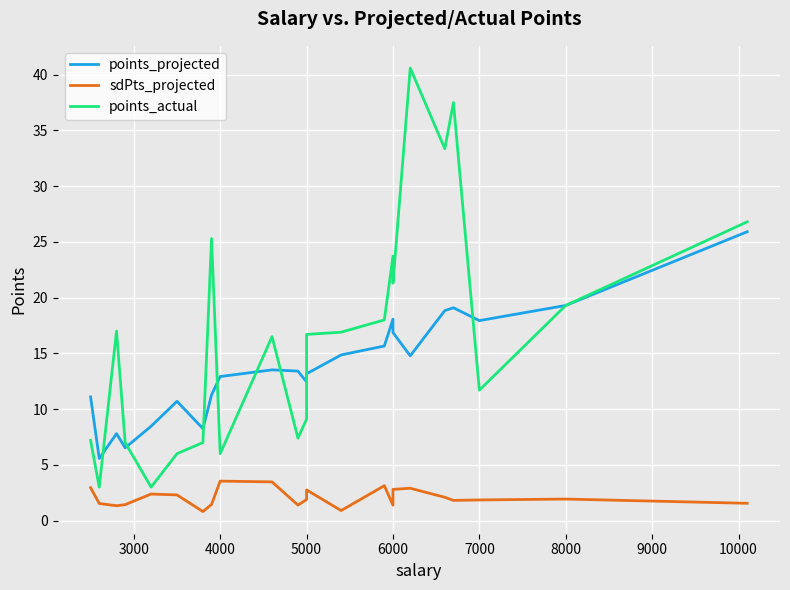

Which series has the widest spread of values?

points_actual